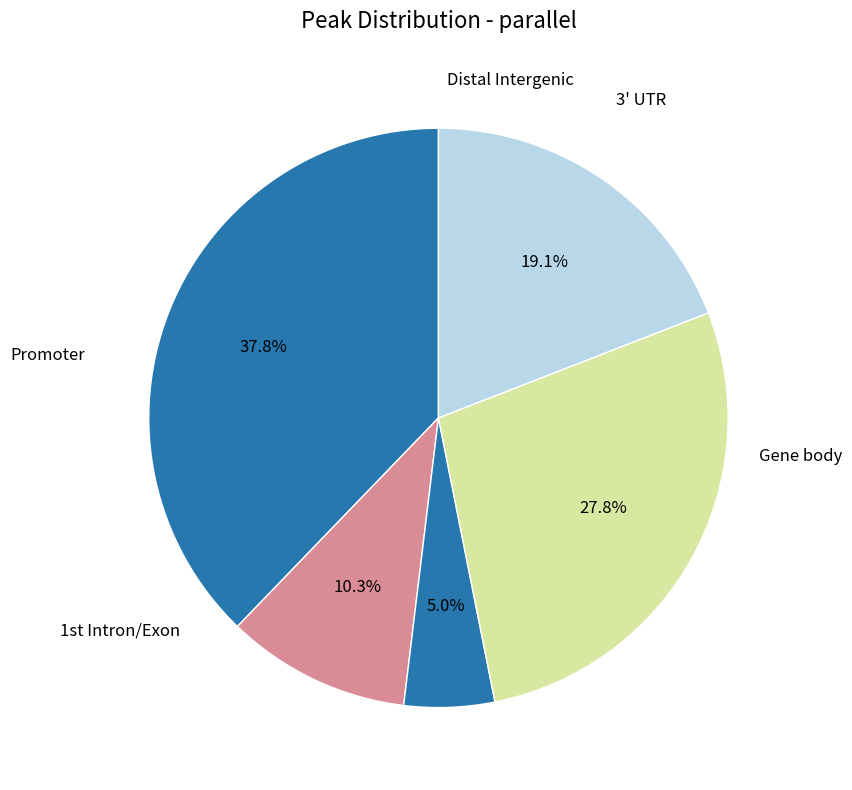

How many slices are in this pie chart?

5